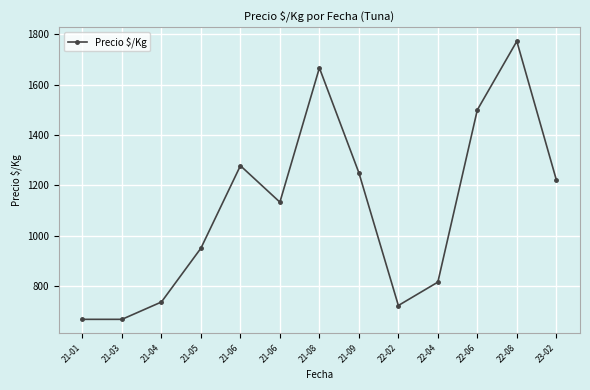

How many lines are shown in the chart?

1